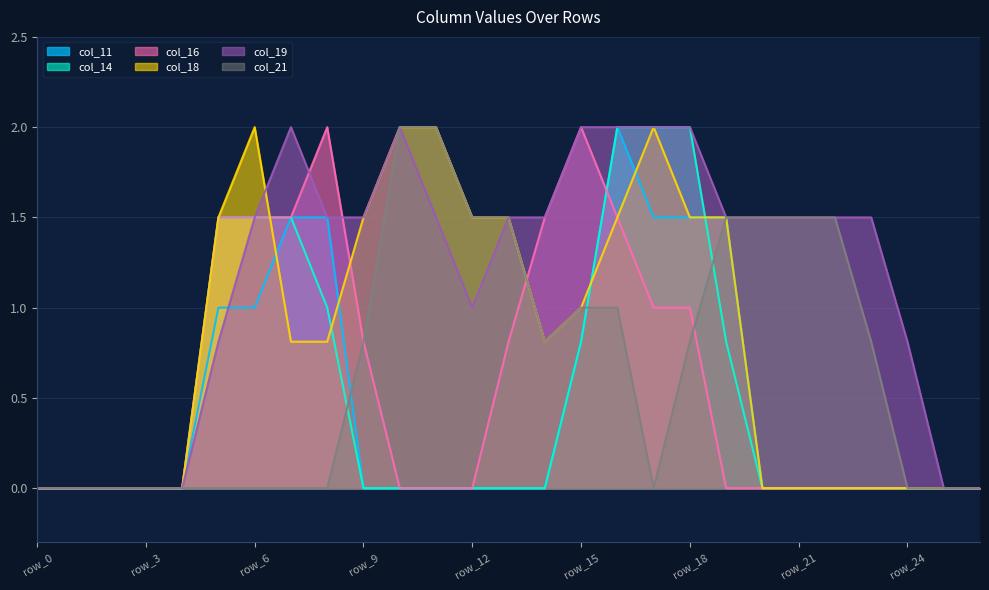

At which category does the chart reach its peak across all series?

row_16